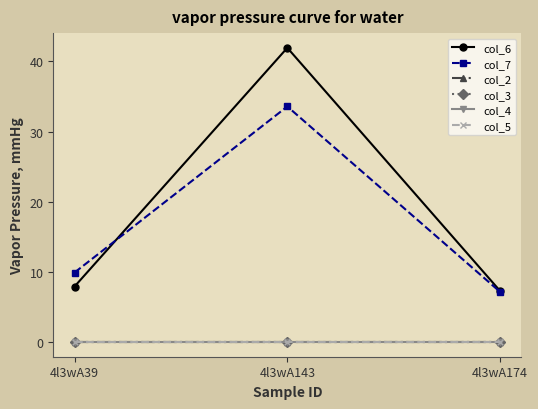

Does the chart have visible grid lines?

No